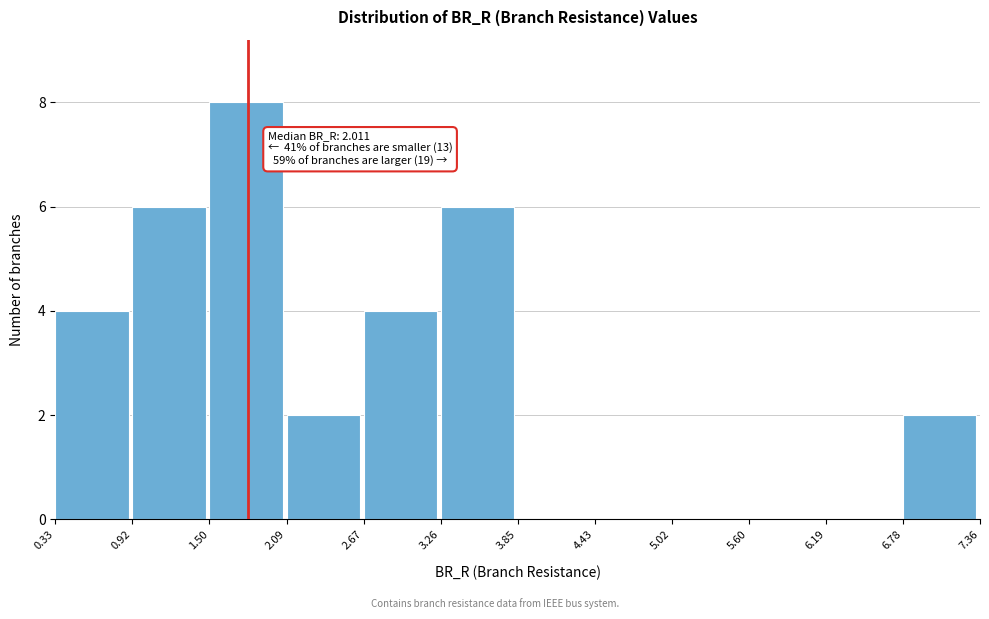

Which range on the x-axis has the tallest bar?

1.50 to 2.09